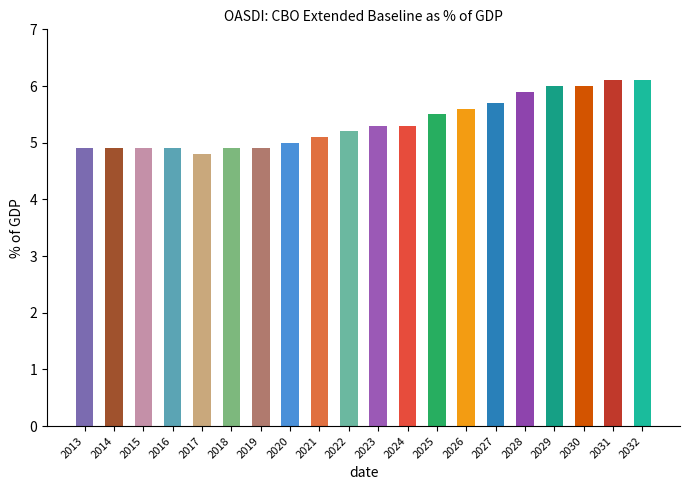

The value at 2016 is 4.9. True or false?

True